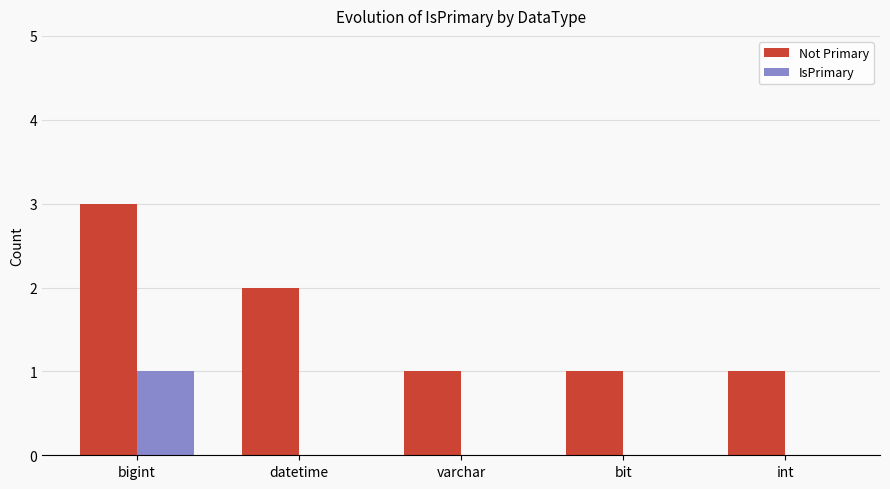

At which category is the sum across all series the highest?

bigint